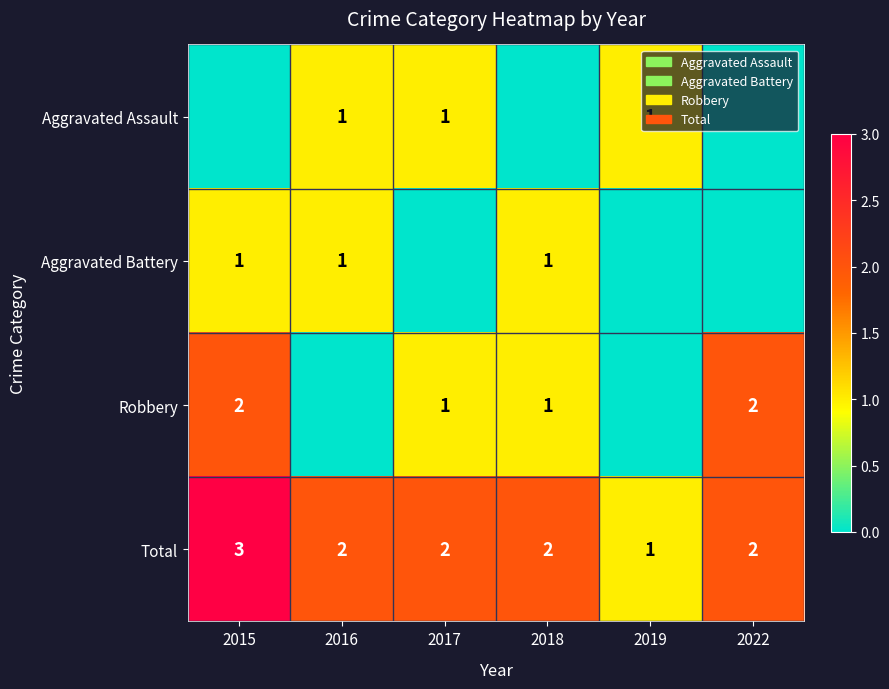

Count the Total values in the range 2 to 3.

5